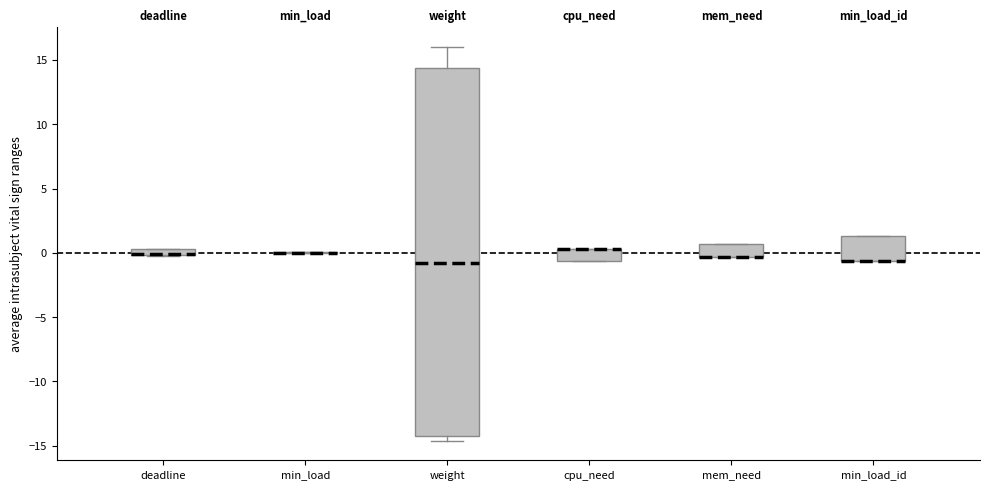

Where is the upper edge of the box for mem_need on the y-axis? The values are not printed on the chart, so give them approximately, as read against the axis.

0.5